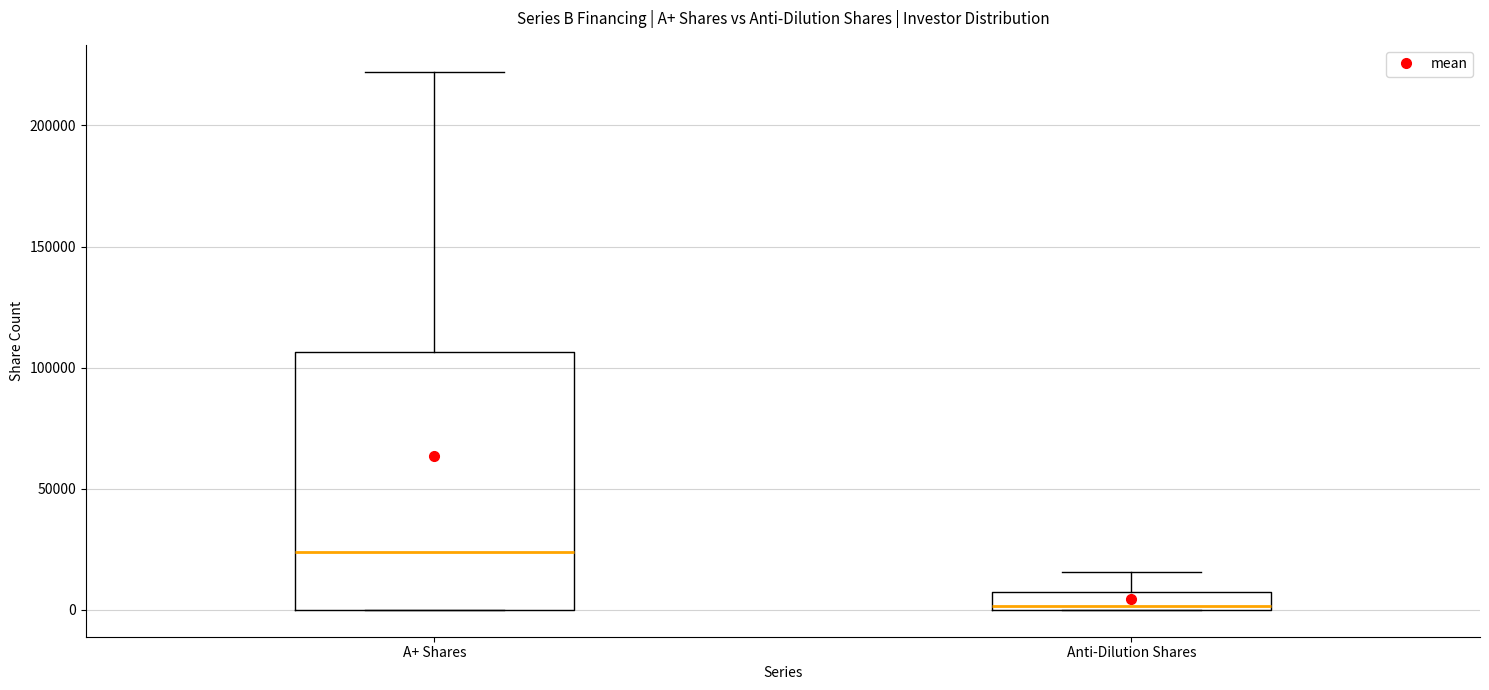

Which box has the highest median line?

A+ Shares